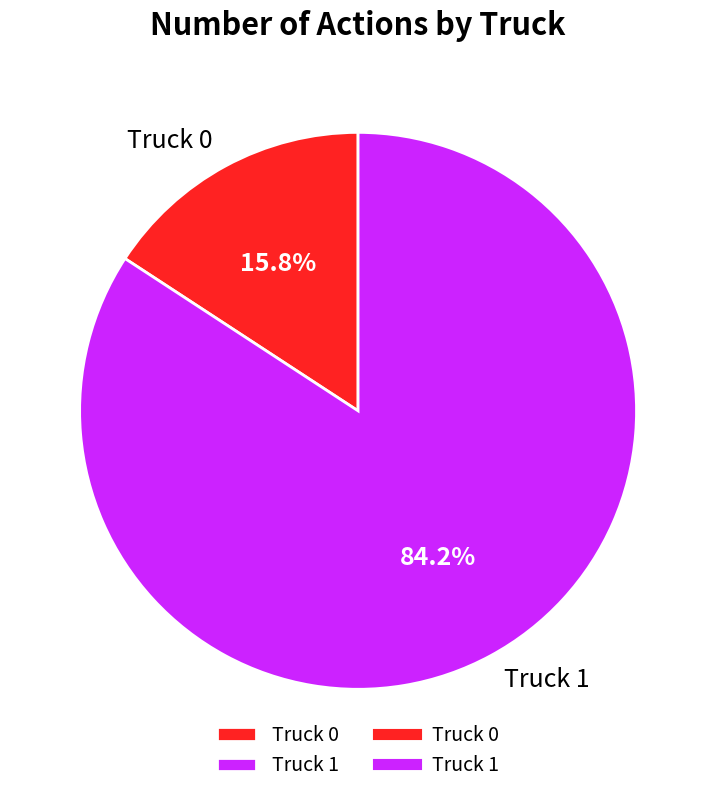

To the nearest percent, what is the difference between the largest and smallest slice percentages?

68%